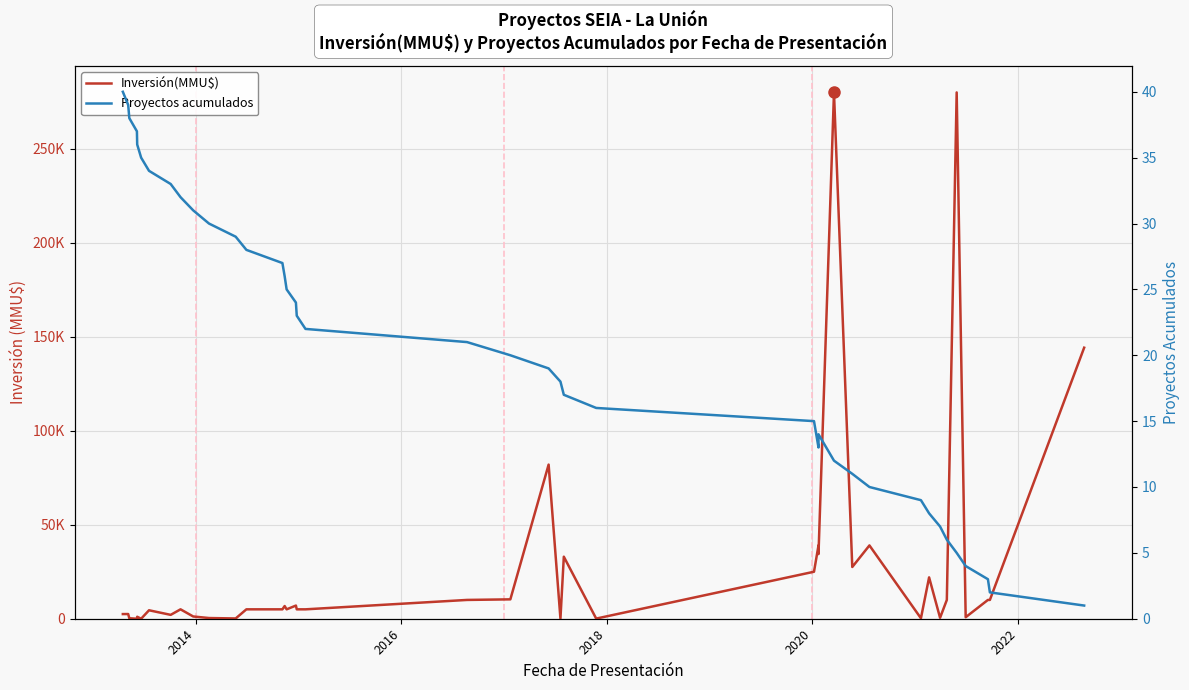

At how many categories does at least one series exceed 241976?

2